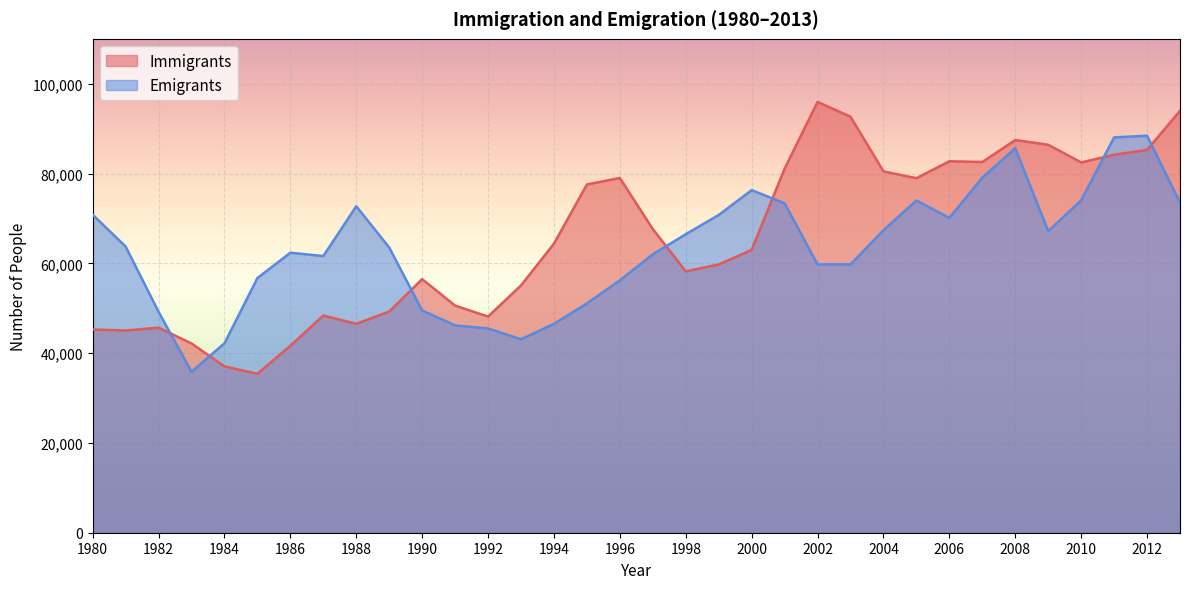

How many lines are shown in the chart?

2